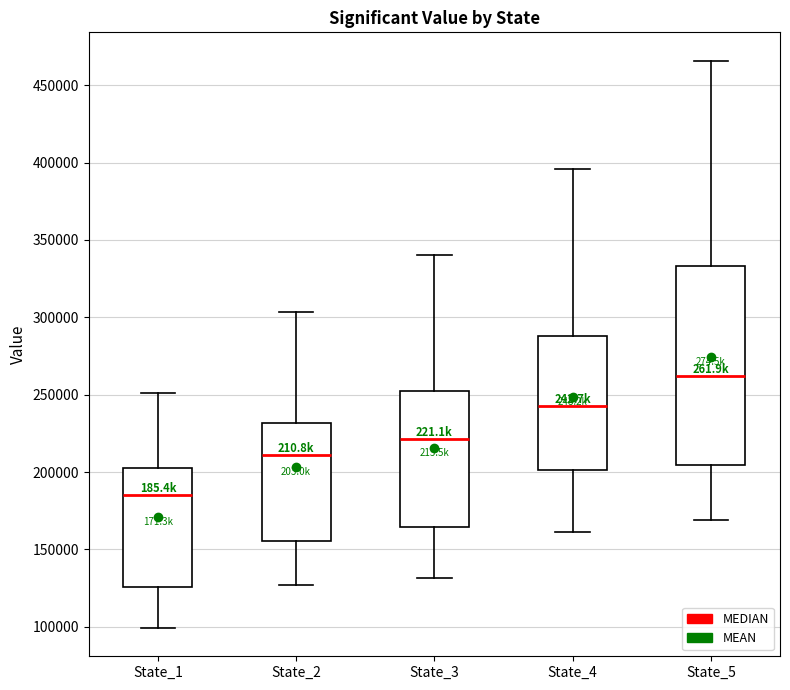

Comparing the boxes themselves (not the whiskers), which one is the tallest?

State_5